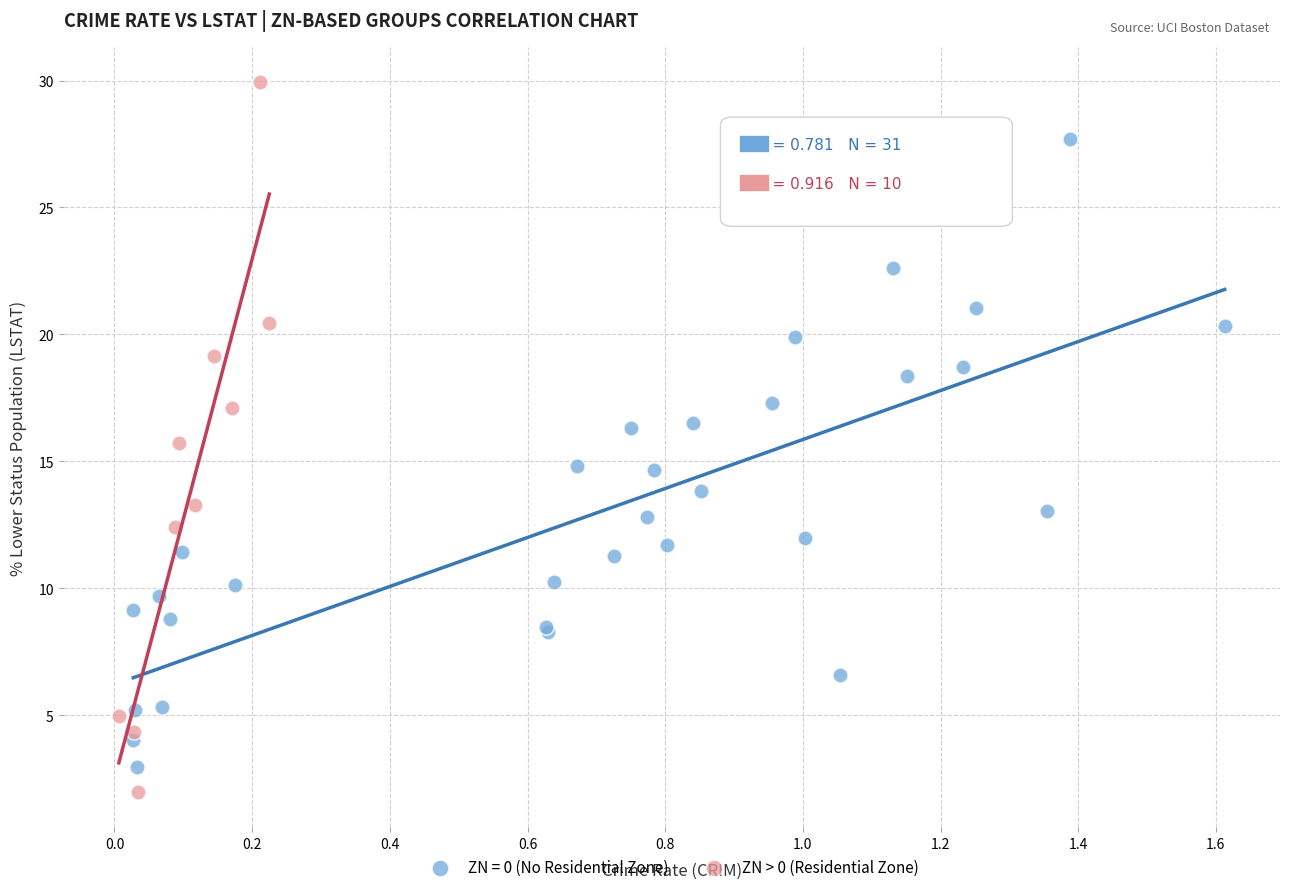

Which series has the widest spread of Y values?

ZN > 0 (Residential Zone)